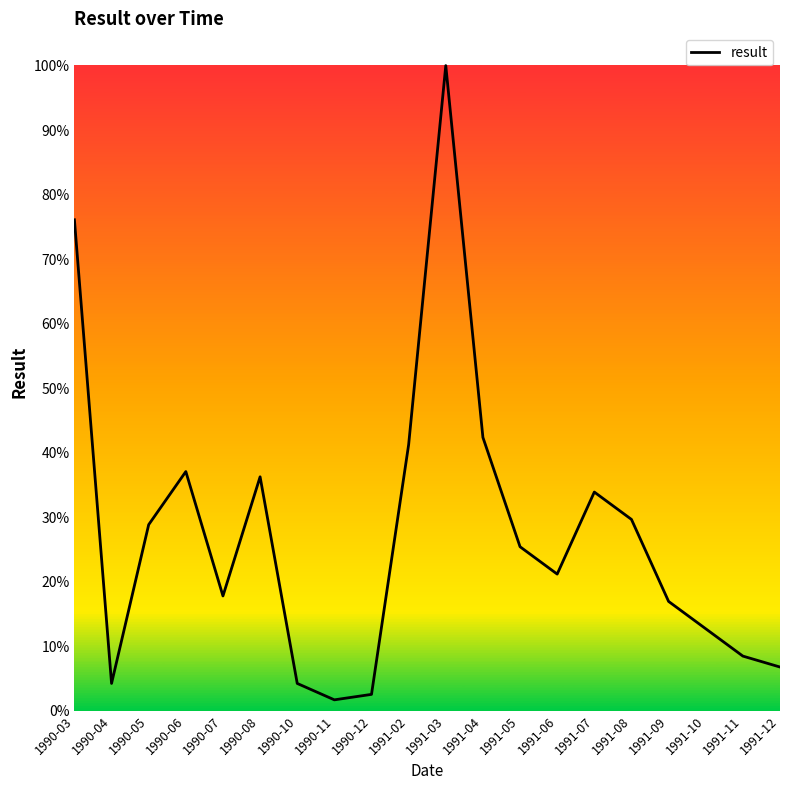

Does the chart have visible grid lines?

No